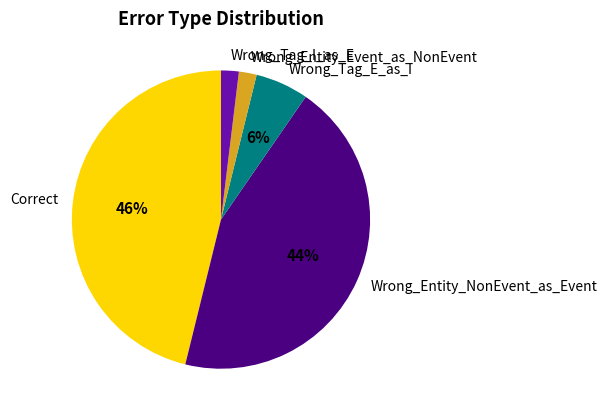

Is the sum of Wrong_Entity_NonEvent_as_Event and Wrong_Entity_Event_as_NonEvent greater than half?

No